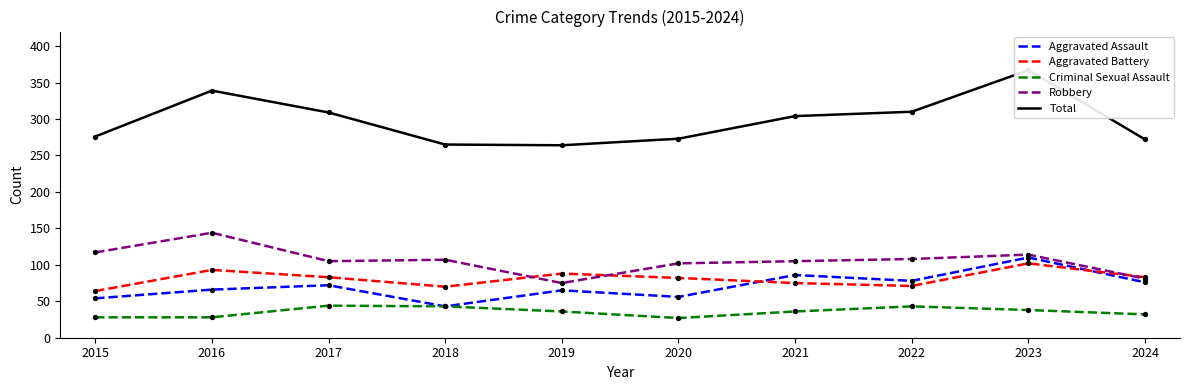

At which category is the sum across all series the highest?

2023